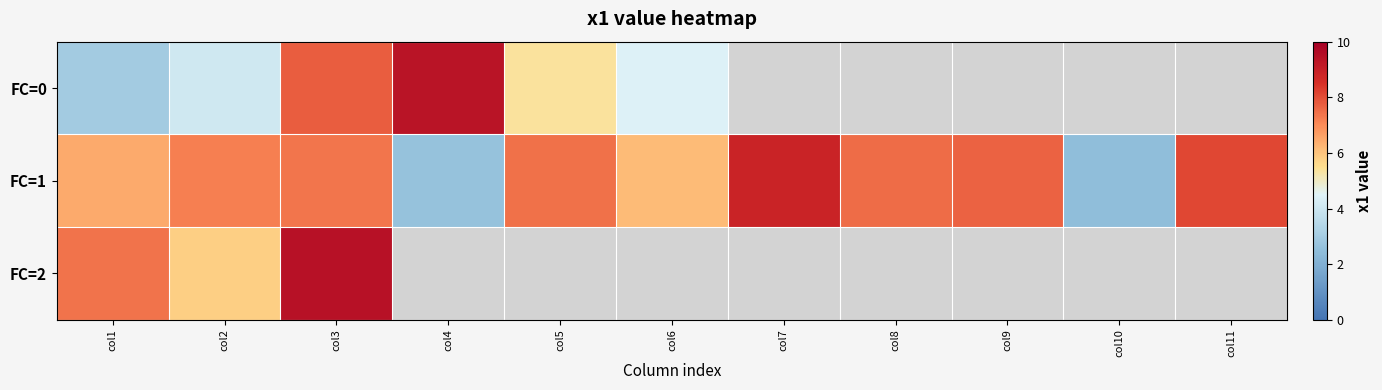

List the labels in order of FC=1 value, smallest first.

col10, col4, col6, col1, col2, col3, col5, col8, col9, col11, col7